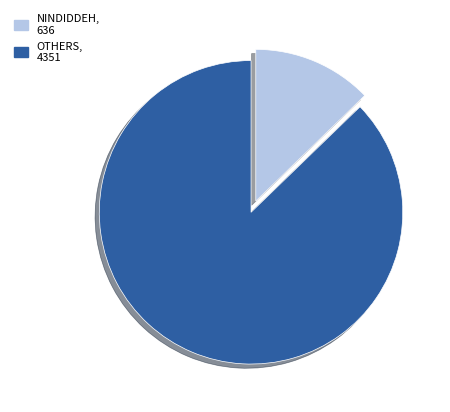

How many slices are in this pie chart?

2